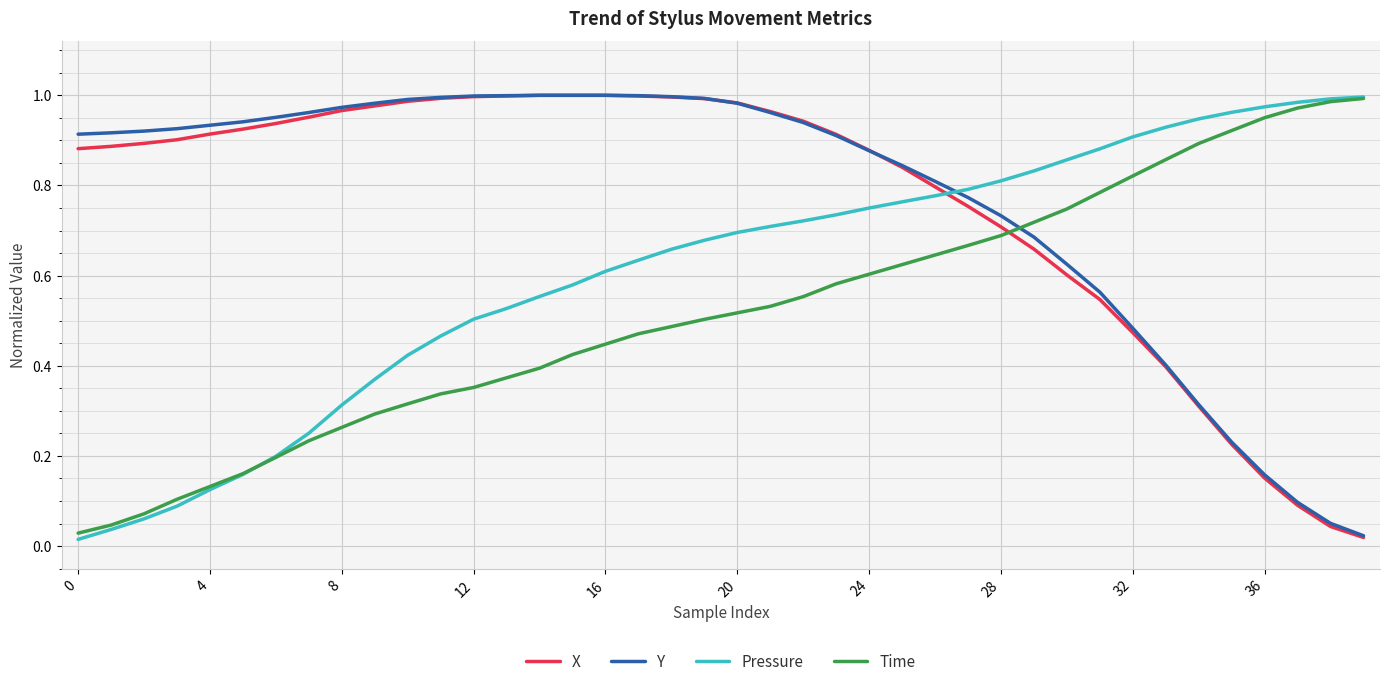

After their last crossing, which series has the higher values: Pressure or Y?

Pressure